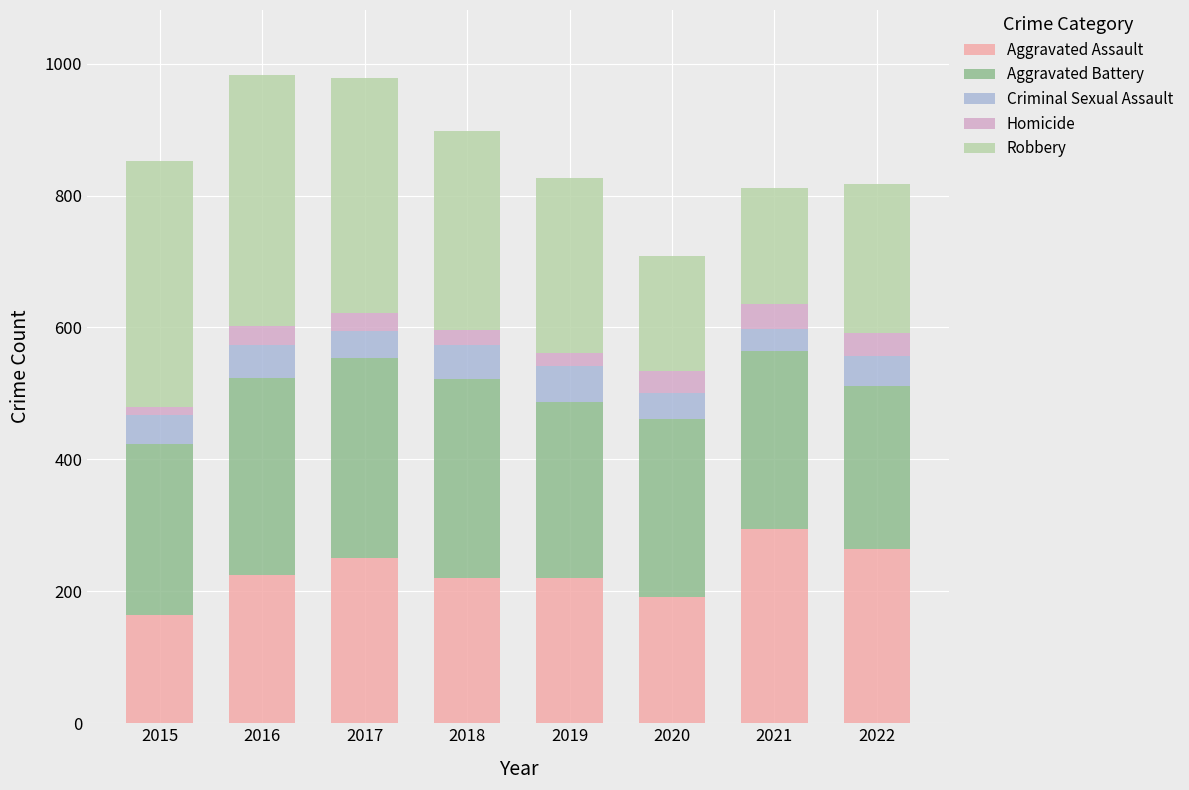

What is the lowest value of the Aggravated Assault series?

164